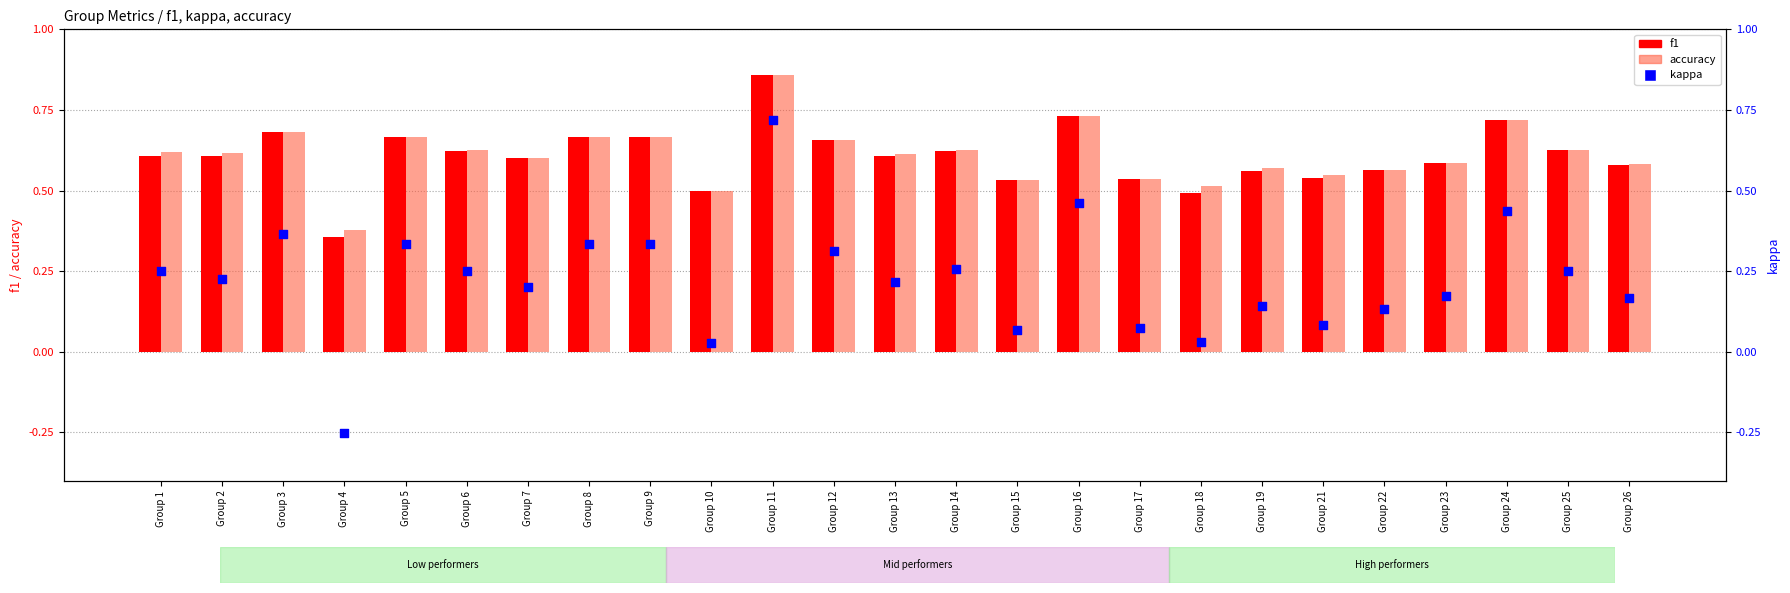

At which category is the sum across all series the highest?

Group 11